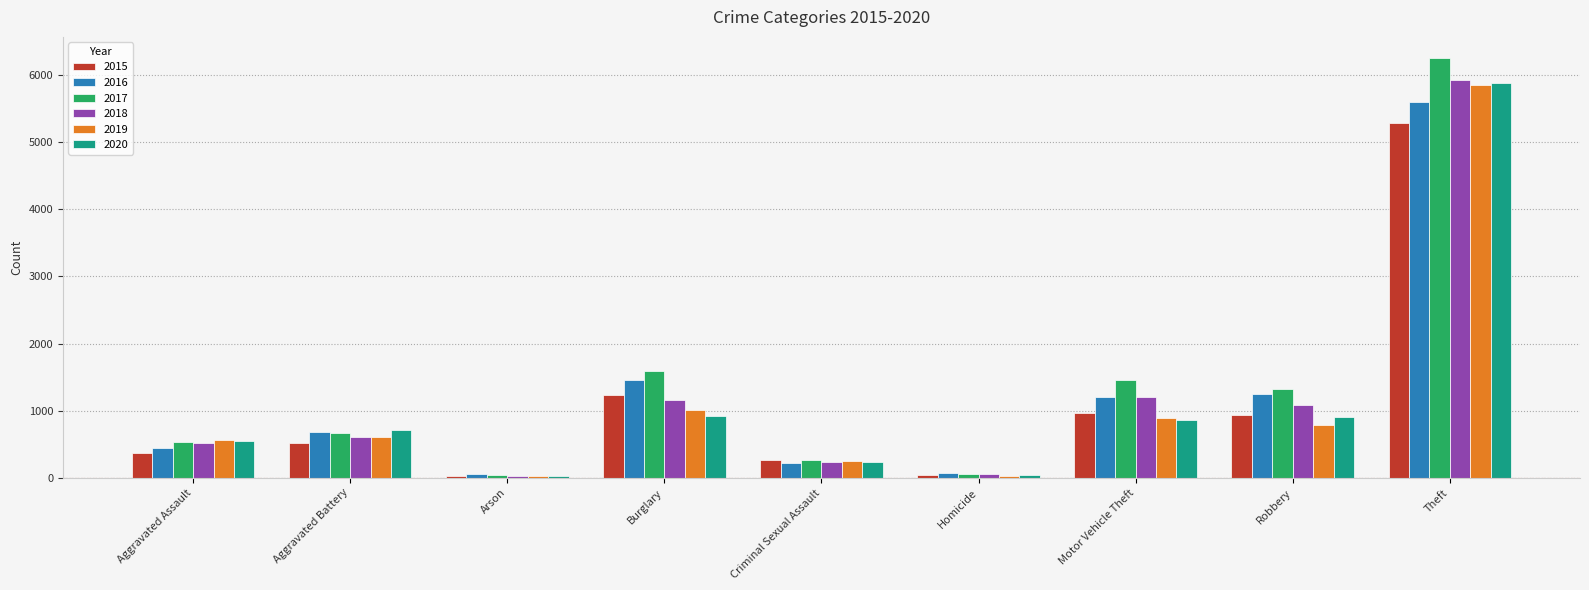

Between Aggravated Battery and Theft, which series saw the biggest shift?

2017